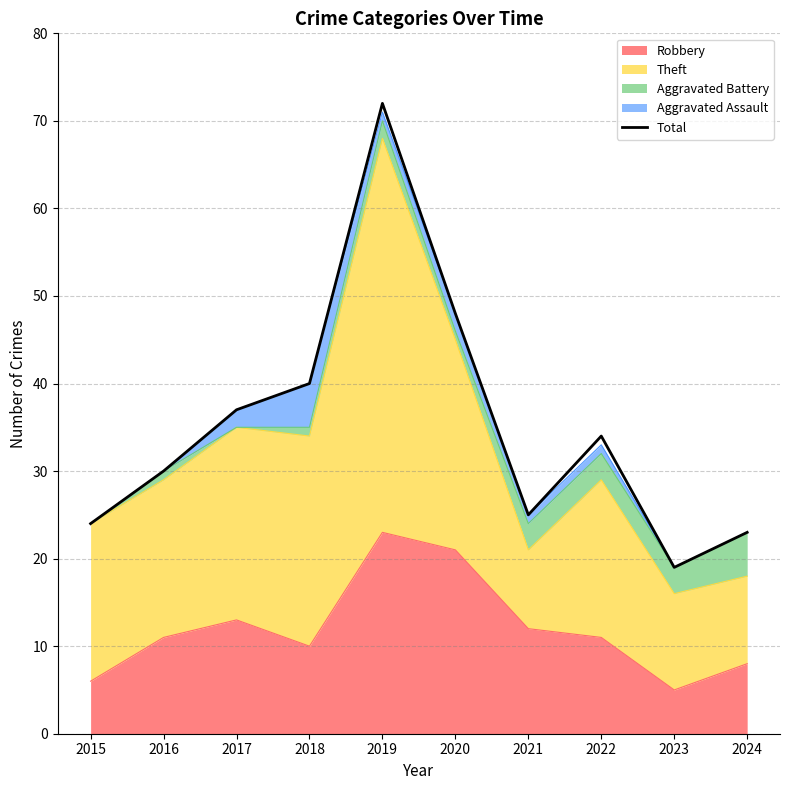

The chart shows a value of 8 at 2017. True or false?

False